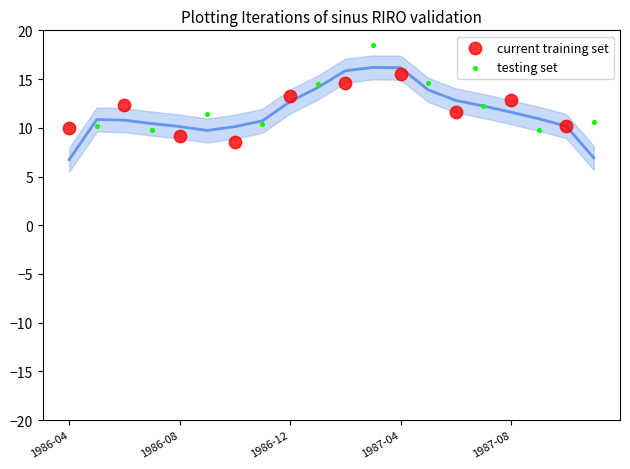

Which series has the largest Y range (max minus min)?

testing set